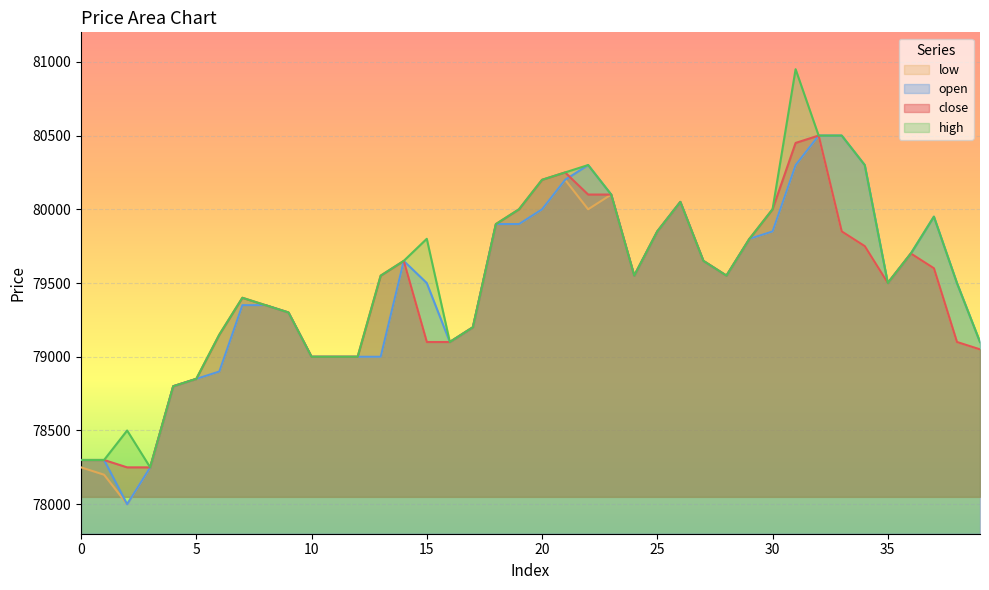

How many lines are shown in the chart?

4